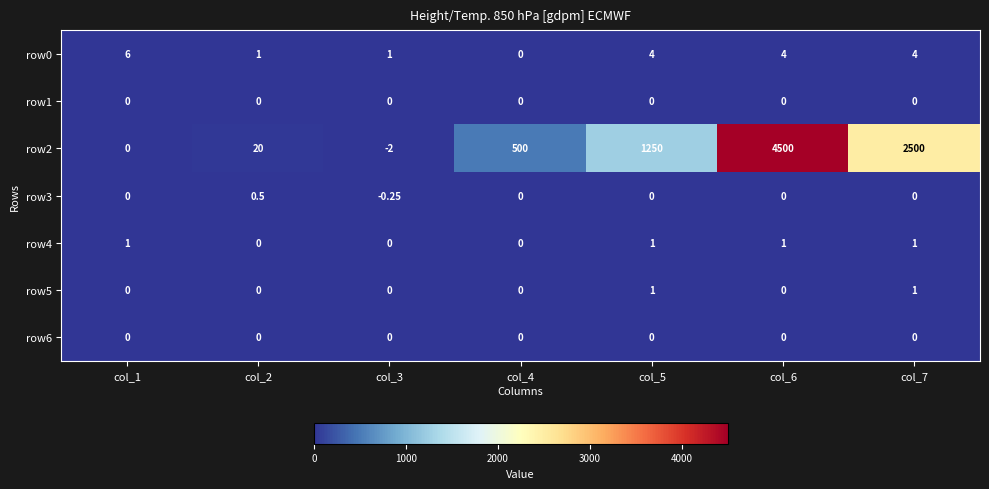

Count the number of data series in this chart.

7